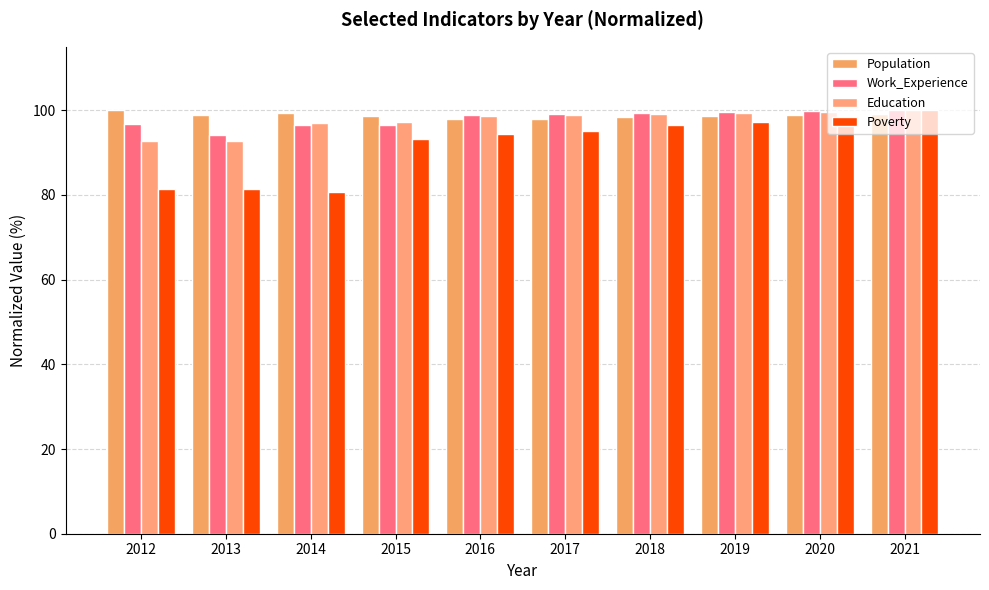

What is the difference between the Population values at 2021 and 2013?

0.3